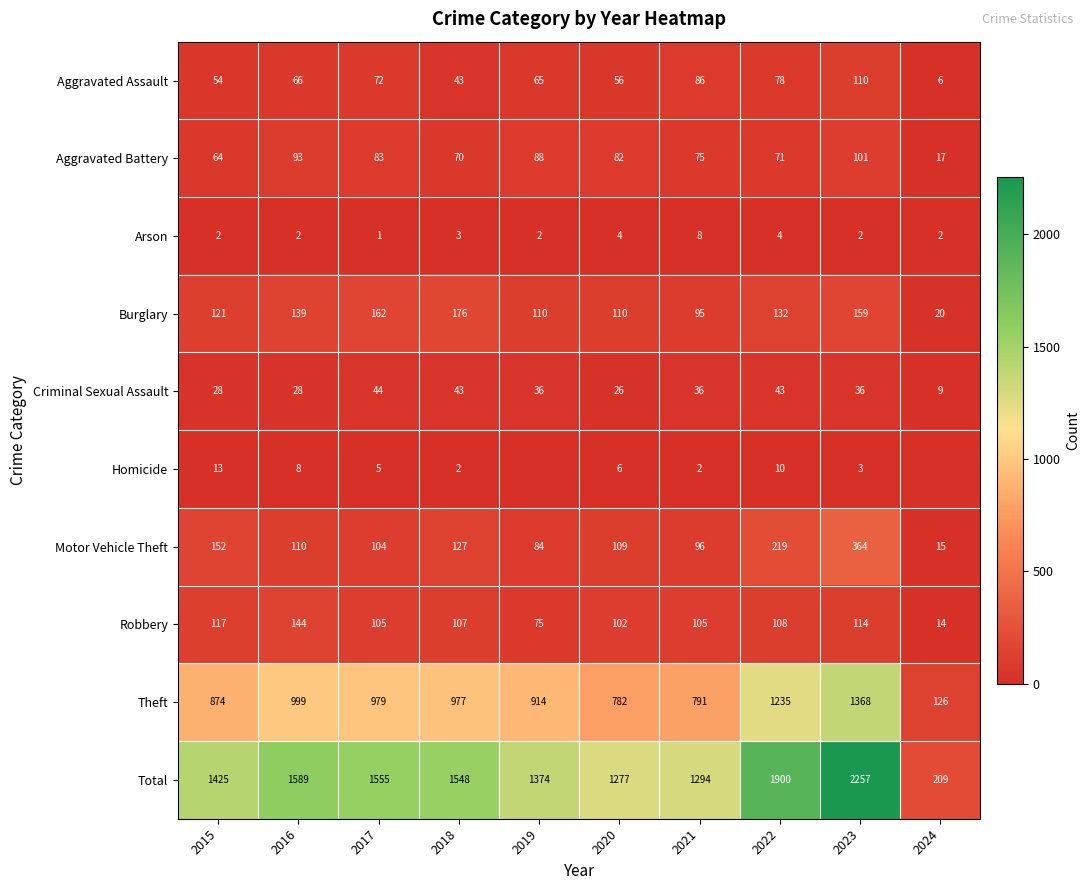

At 2021, list the series in order from smallest to largest.

Homicide, Arson, Criminal Sexual Assault, Aggravated Battery, Aggravated Assault, Burglary, Motor Vehicle Theft, Robbery, Theft, Total